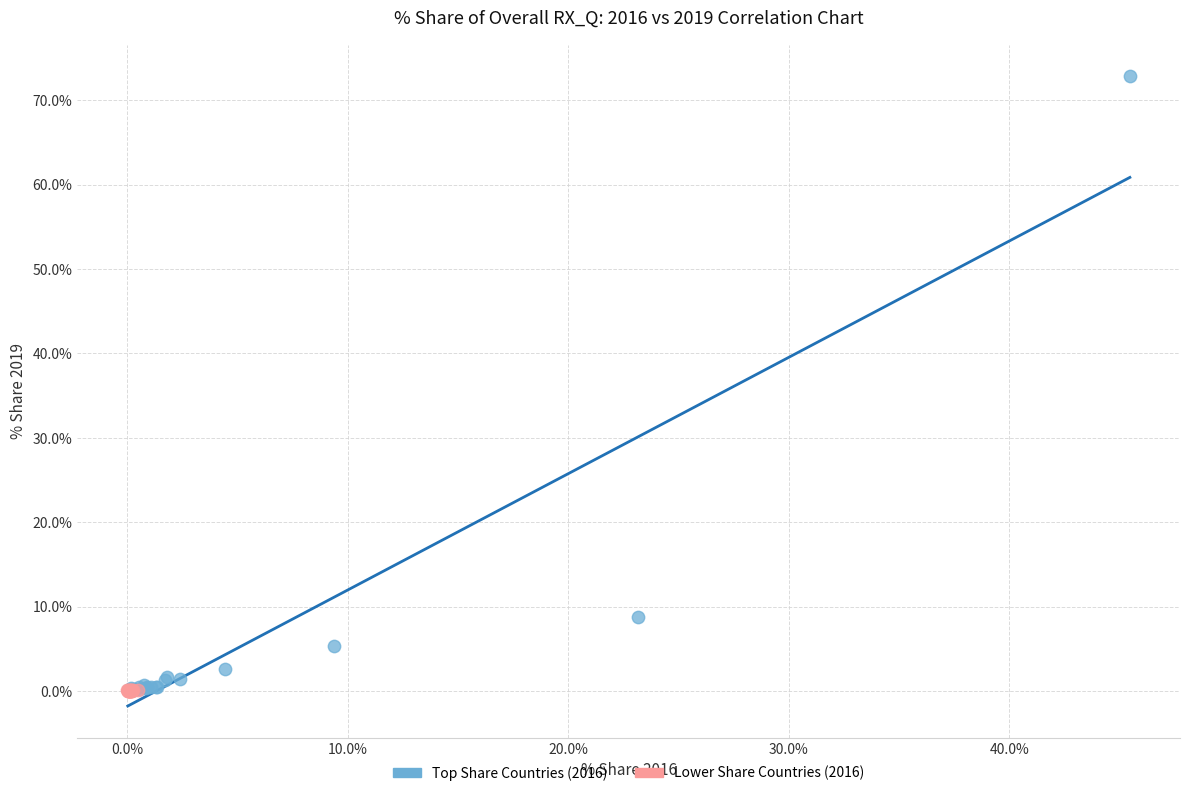

What are all the series names shown in the legend?

Top Share Countries (2016), Lower Share Countries (2016)